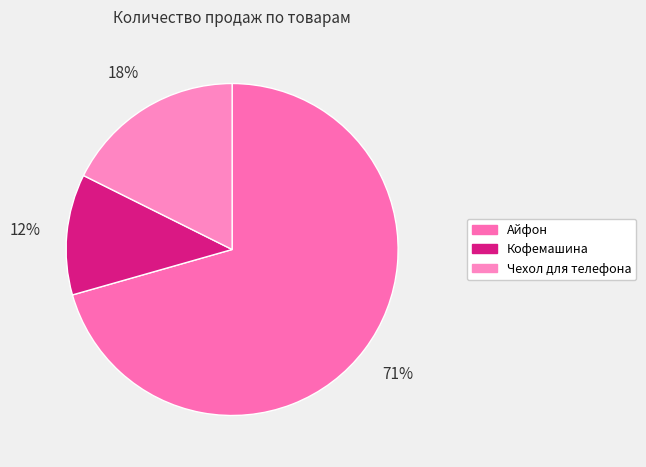

Is Кофемашина the majority of the pie?

No